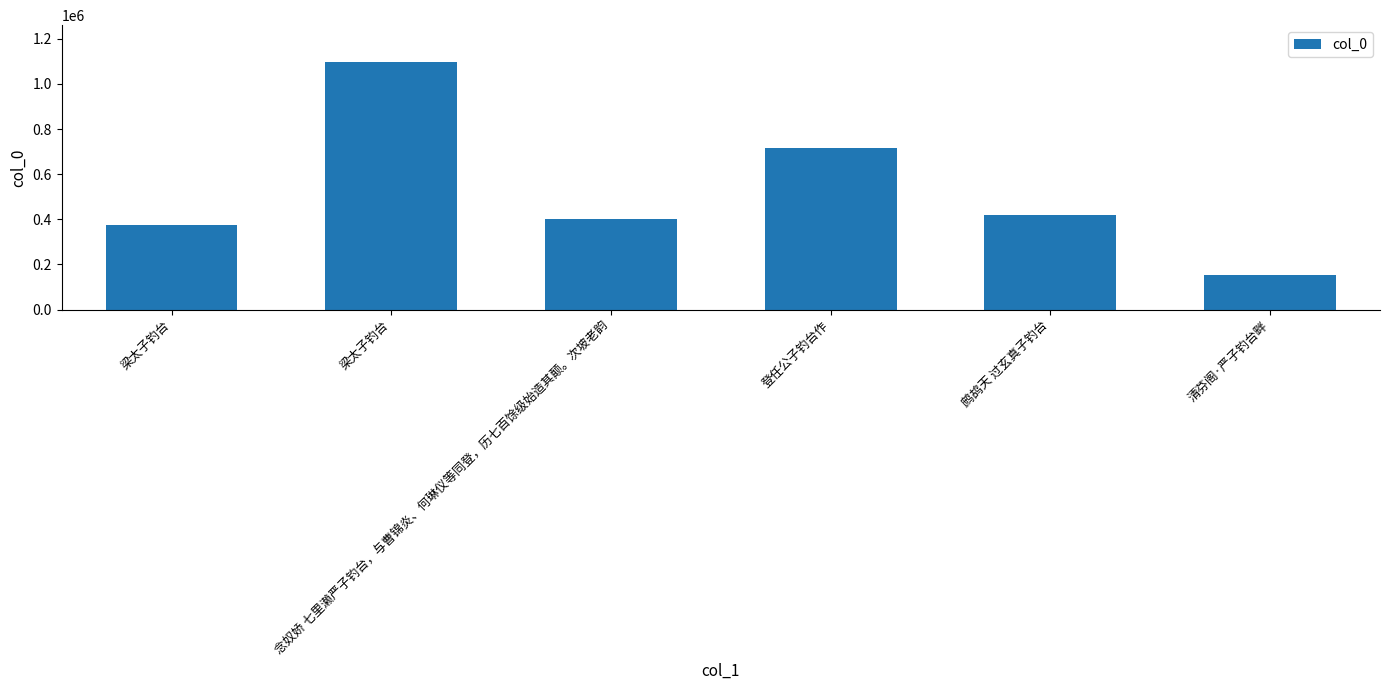

How many bars are there in total?

6